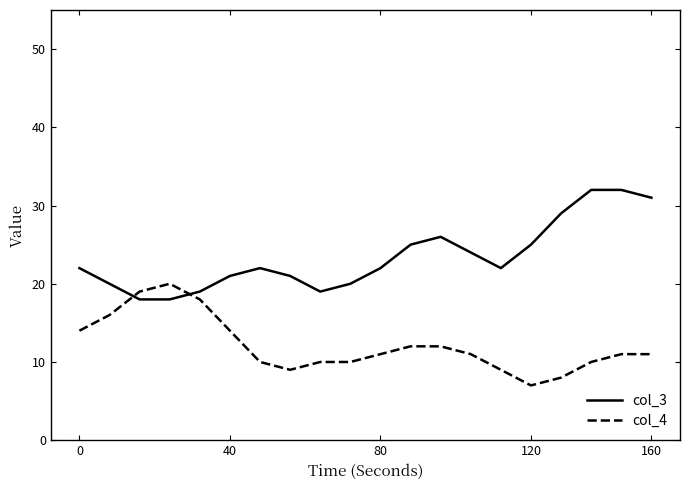

Which series has the largest total across all categories?

col_3